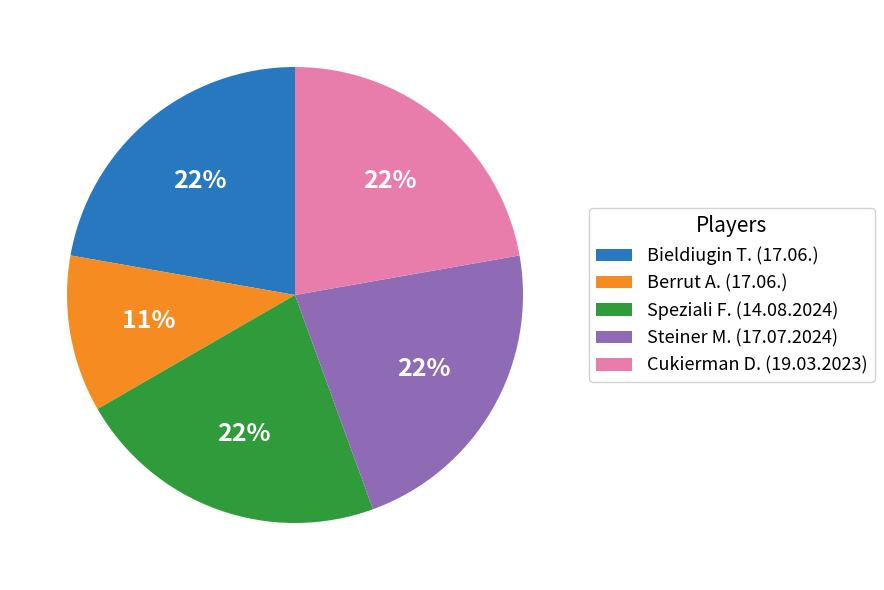

What is the ratio of the value at Steiner M. (17.07.2024) to the value at Cukierman D. (19.03.2023)?

1.0